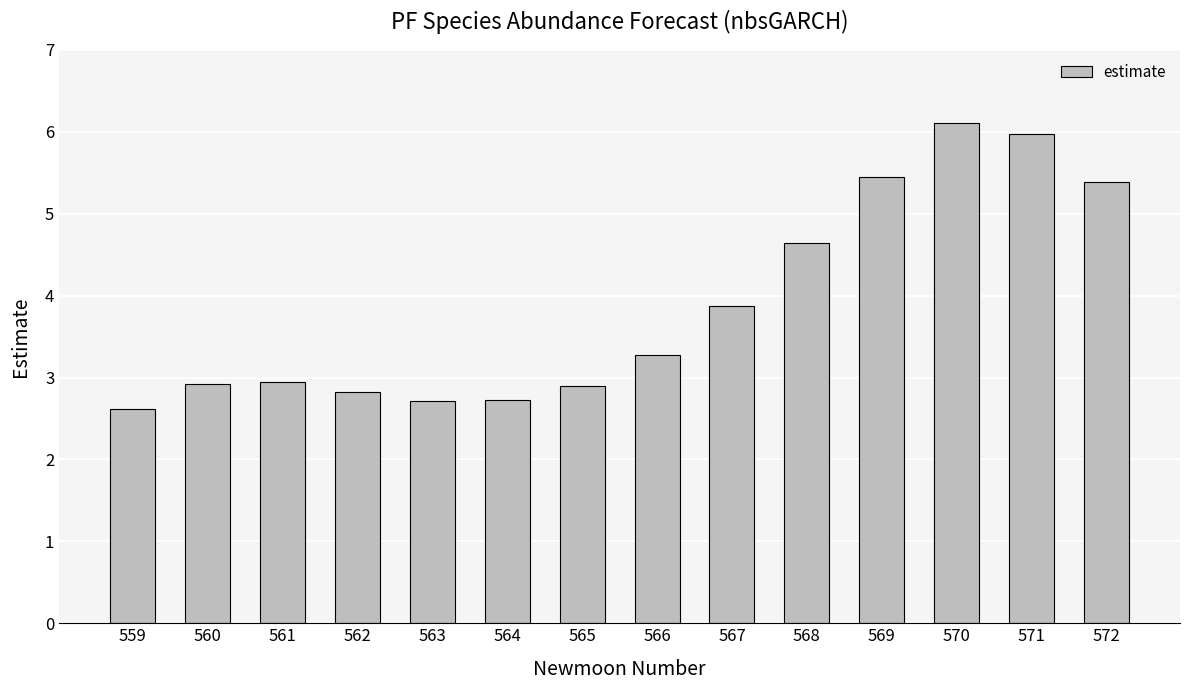

What is the difference between the values at 563 and 565?

0.2